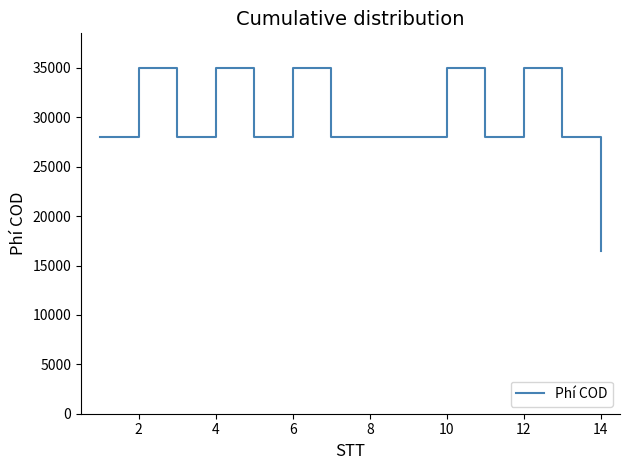

What is the minimum value shown in the chart?

16500